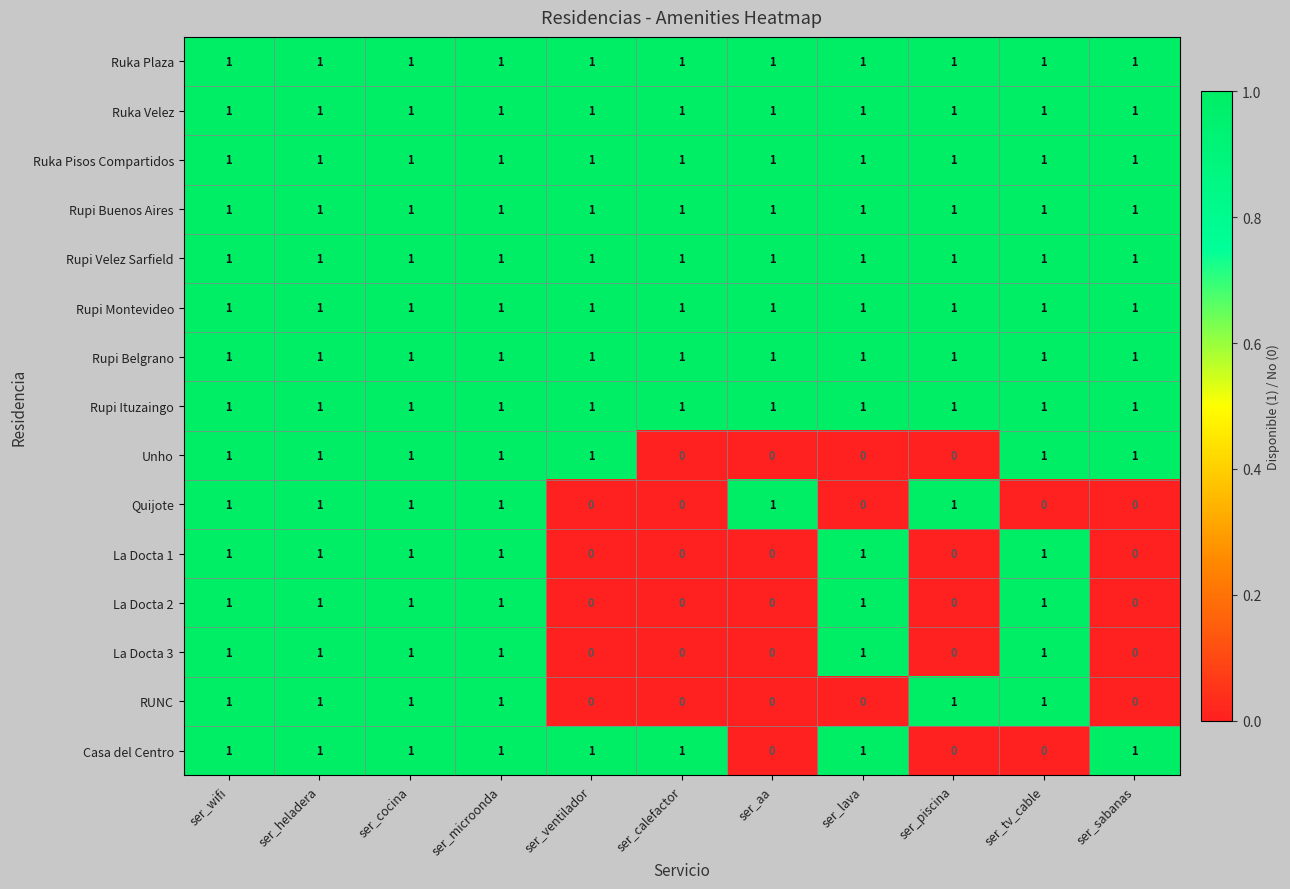

What is the sum of all Rupi Belgrano values?

11